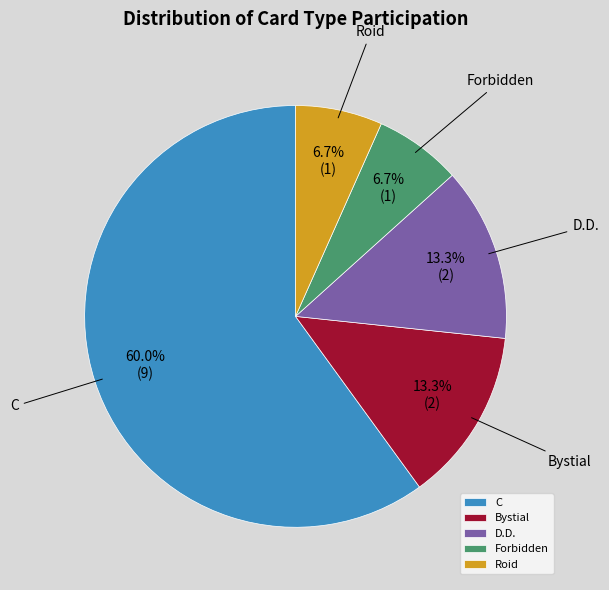

What is the largest slice in the pie chart?

C